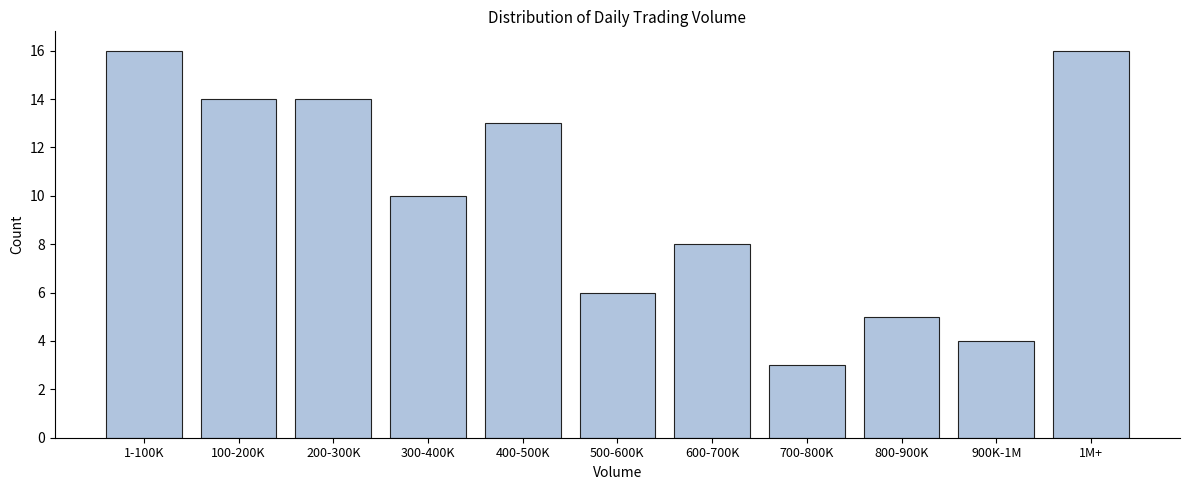

Reading left to right, extract all data points from this chart.

16	14	14	10	13	6	8	3	5	4	16